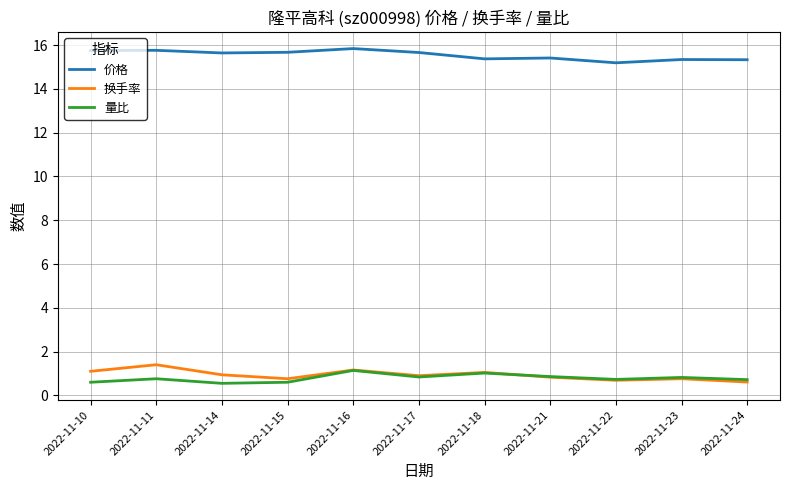

What is the minimum value shown in the chart?

0.6